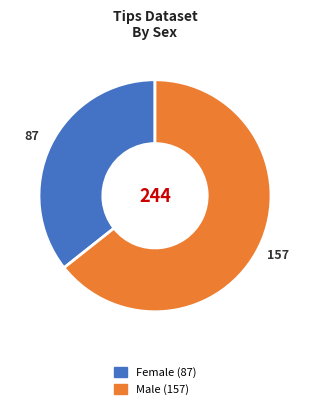

Rank the categories by value from highest to lowest.

Male, Female